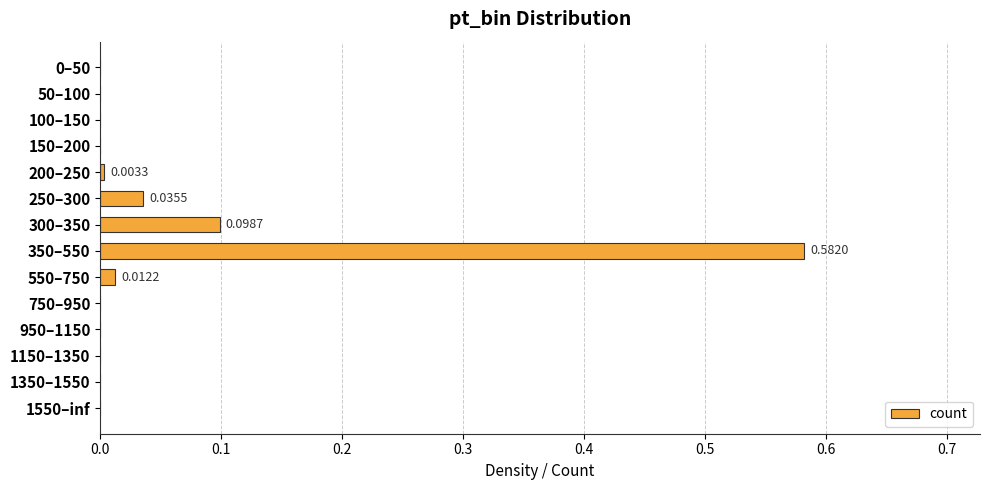

What is the change in value from 300–350 to 350–550?

+0.5